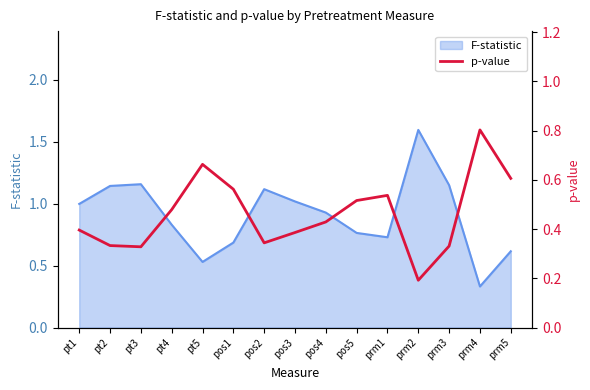

Where is F-statistic nearest to the value 0?

prm4